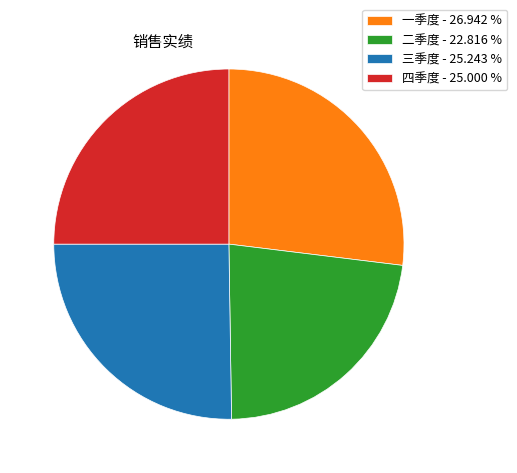

Which has a higher value, 二季度 or 一季度?

一季度